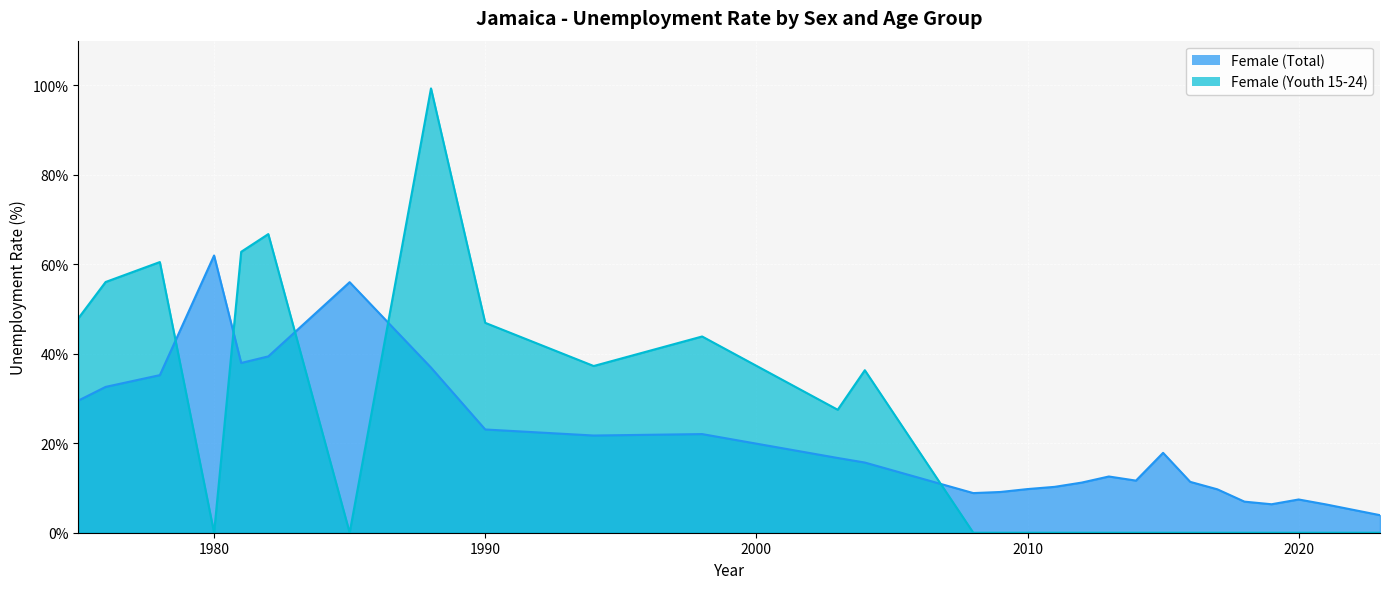

How many categories are shown in the chart?

29